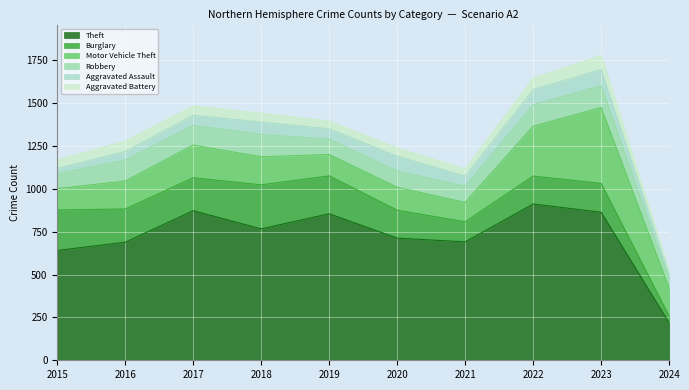

Which series has the largest range (max minus min)?

Theft